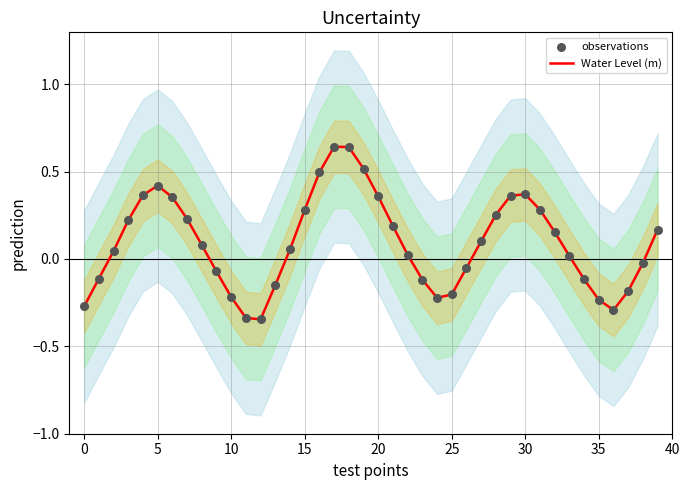

Which series has the largest total across all categories?

Water Level (m)